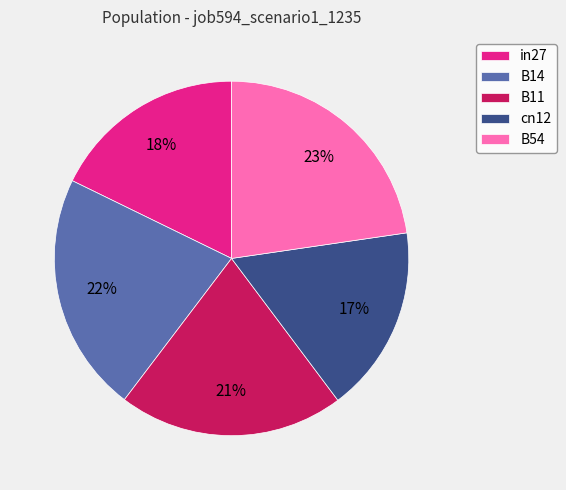

How many slices are in this pie chart?

5